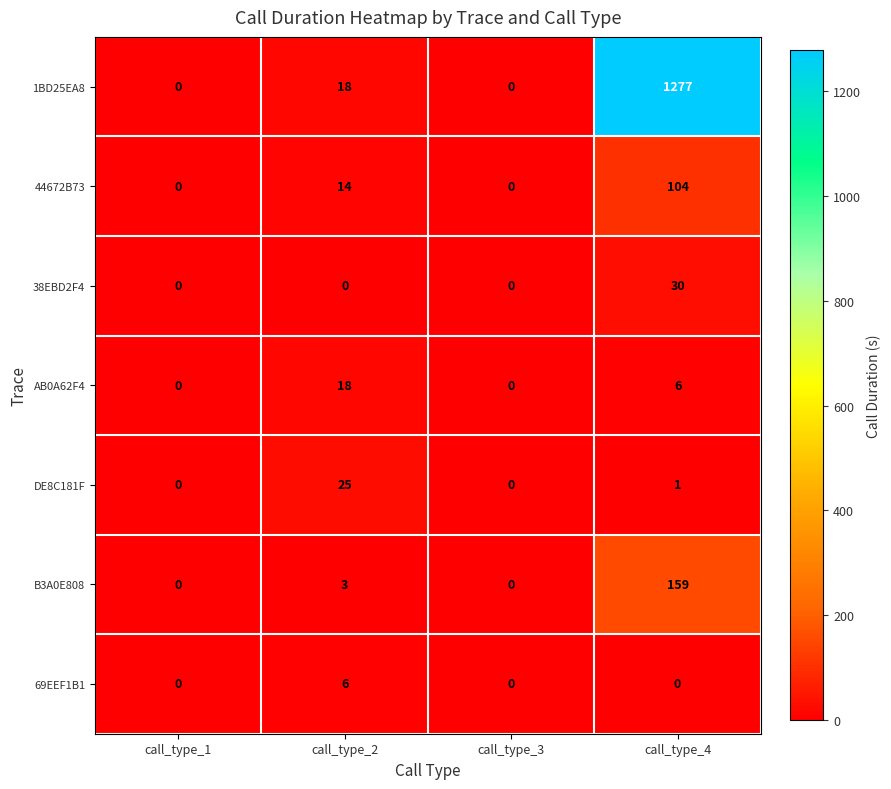

At how many categories does at least one series exceed 481?

1